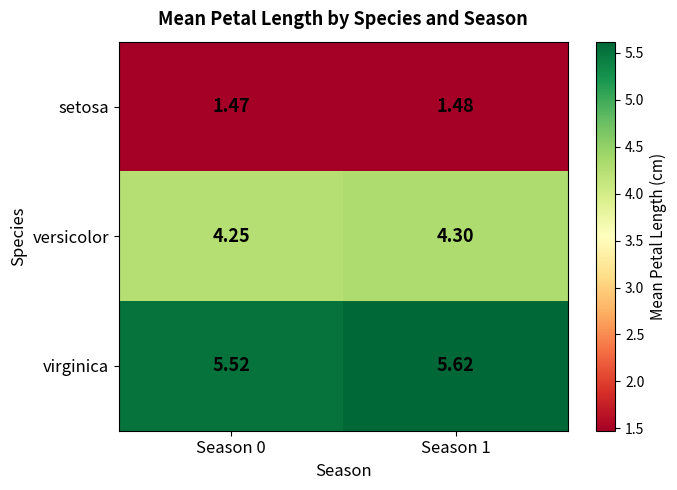

Which series has the largest range (max minus min)?

virginica